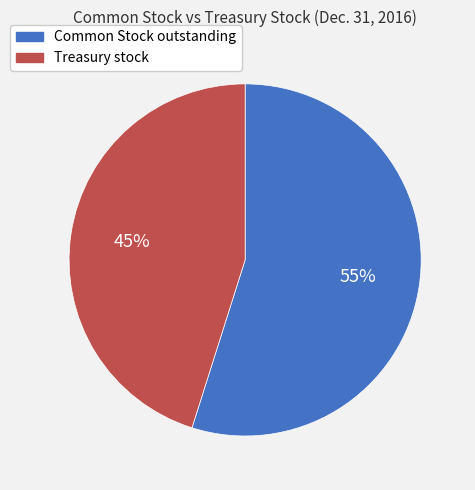

The Treasury stock slice represents 32% of the pie. True or false?

False